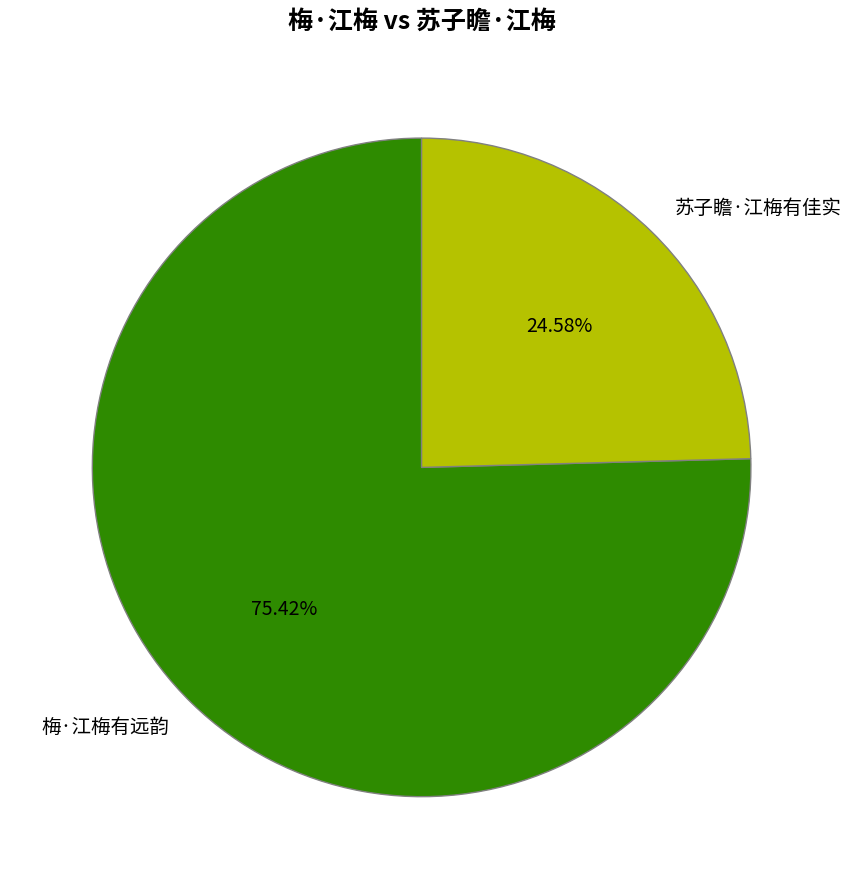

To the nearest percent, what is the average slice percentage?

50%